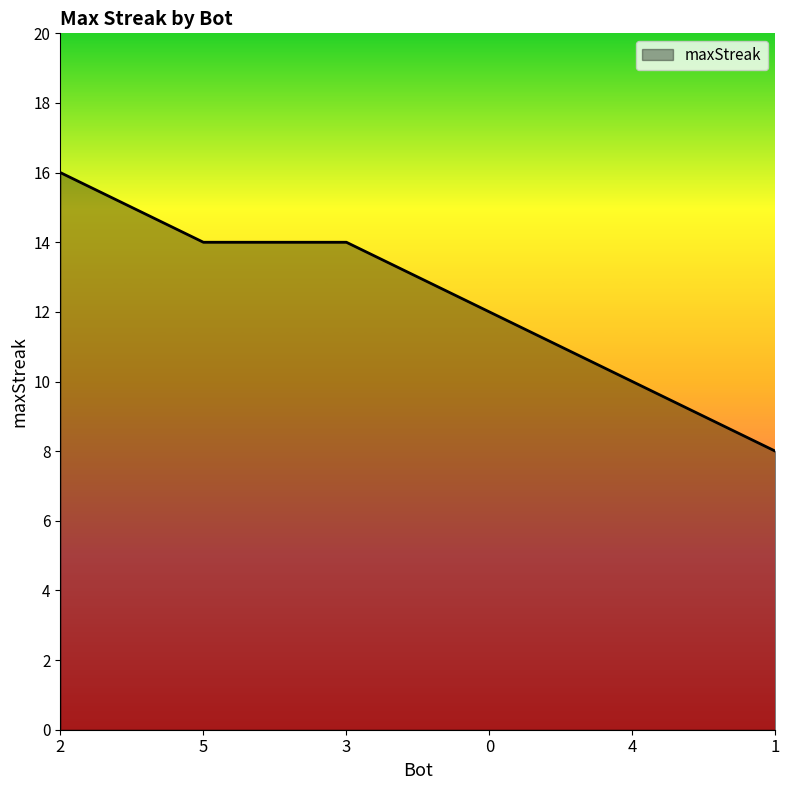

Reading left to right, transcribe all the data shown in this chart.

16	14	14	12	10	8